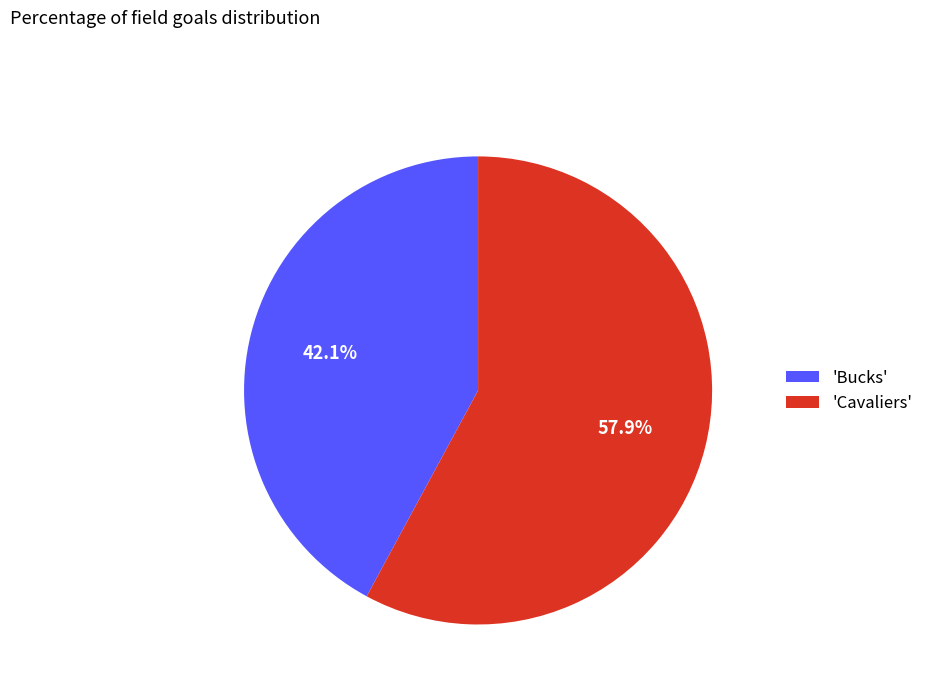

How many slices are in this pie chart?

2